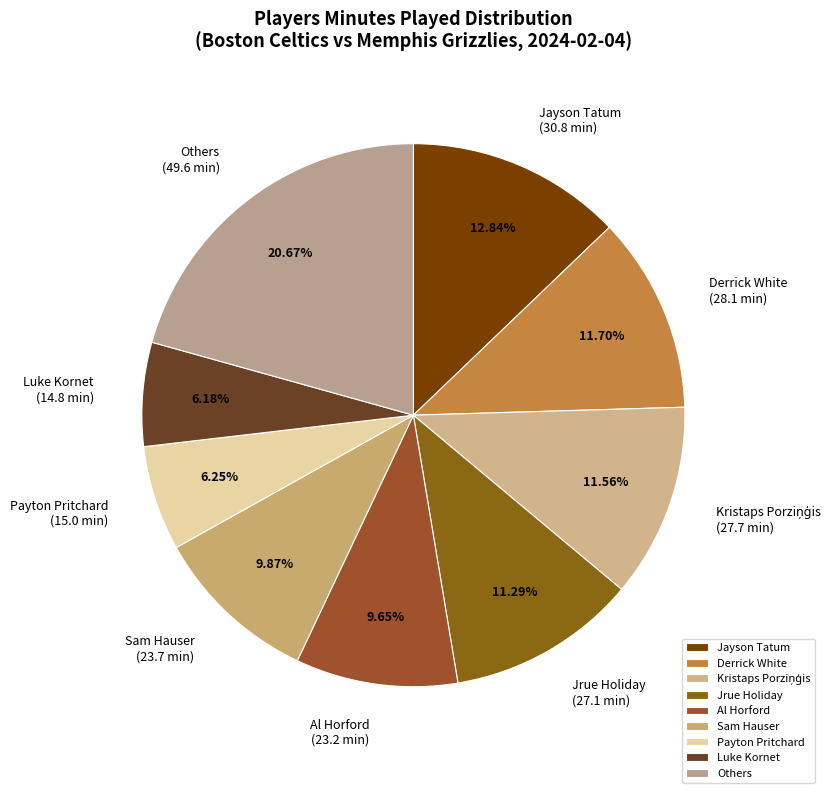

Does Luke Kornet represent more than half of the total?

No